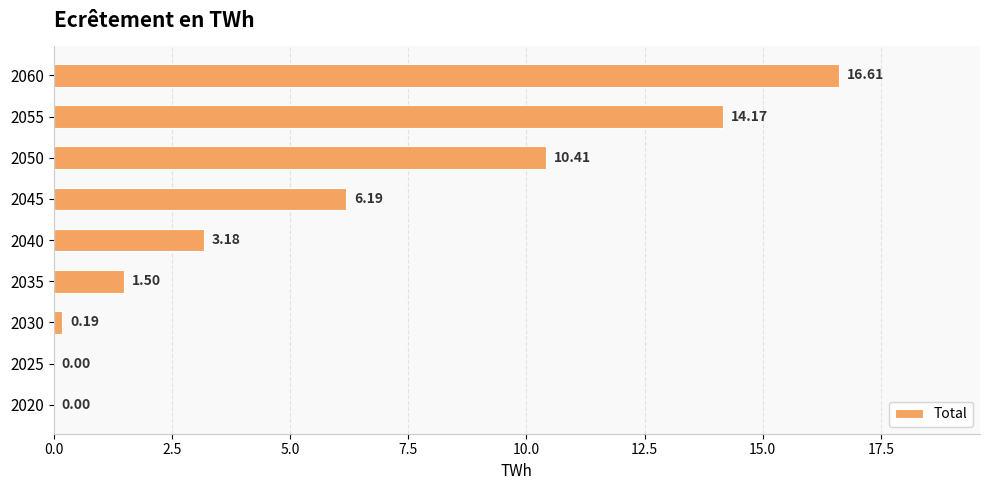

What is the sum of all values?

52.2